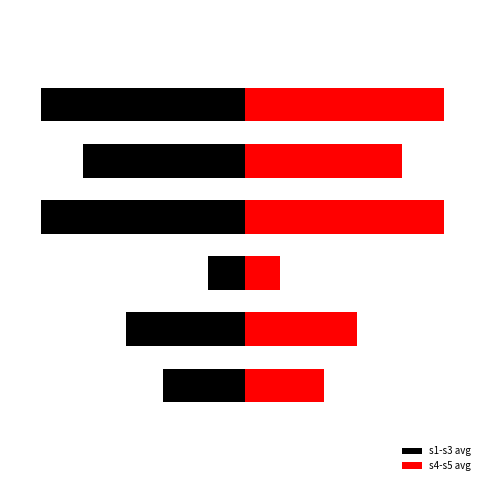

Does the chart contain stacked bars?

No